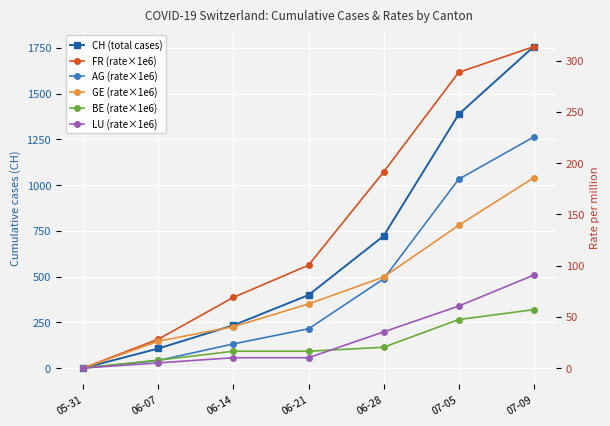

How many lines are shown in the chart?

6